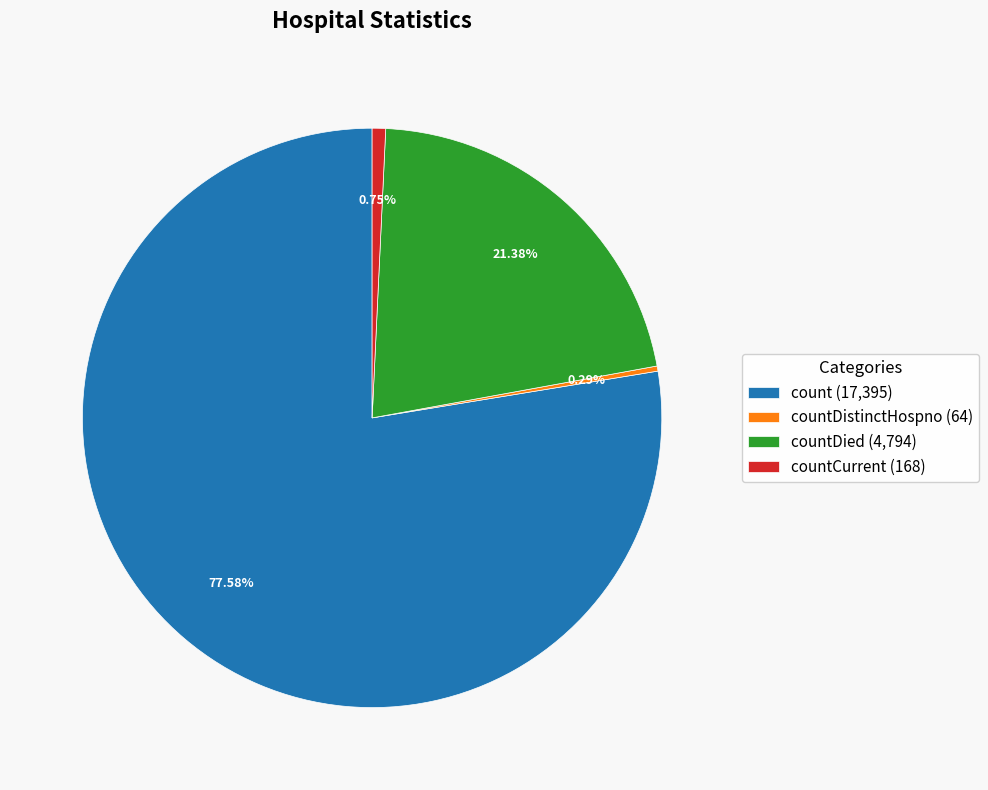

Do count (17,395) and countDied (4,794) together represent more than half of the pie?

Yes